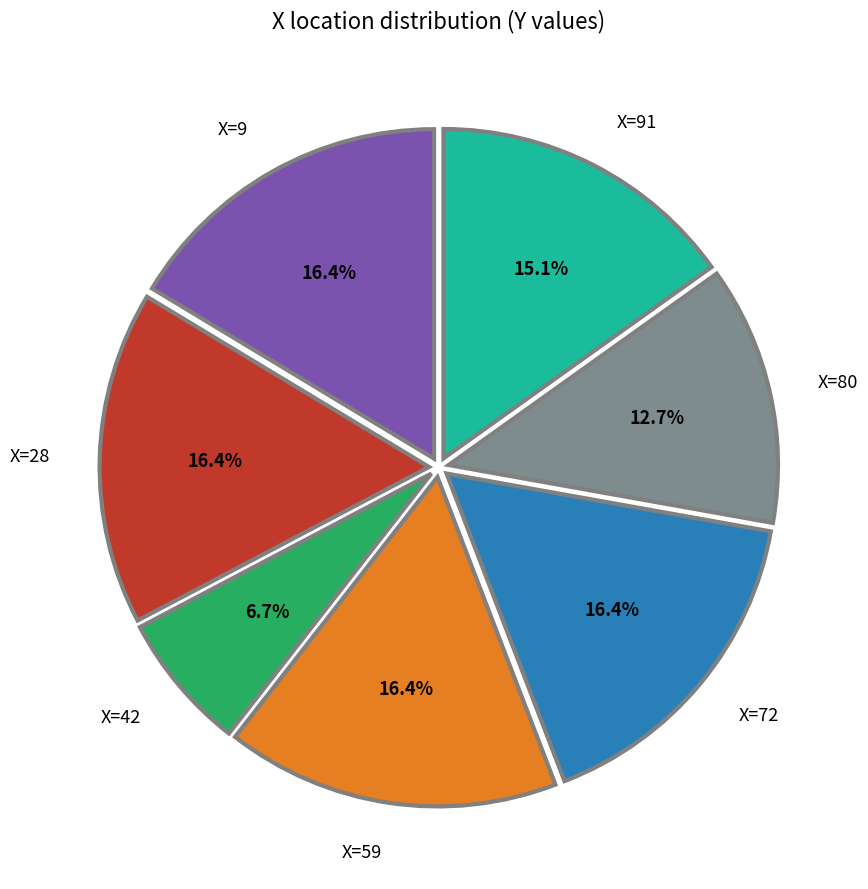

What is the smallest slice in the pie chart?

X=42